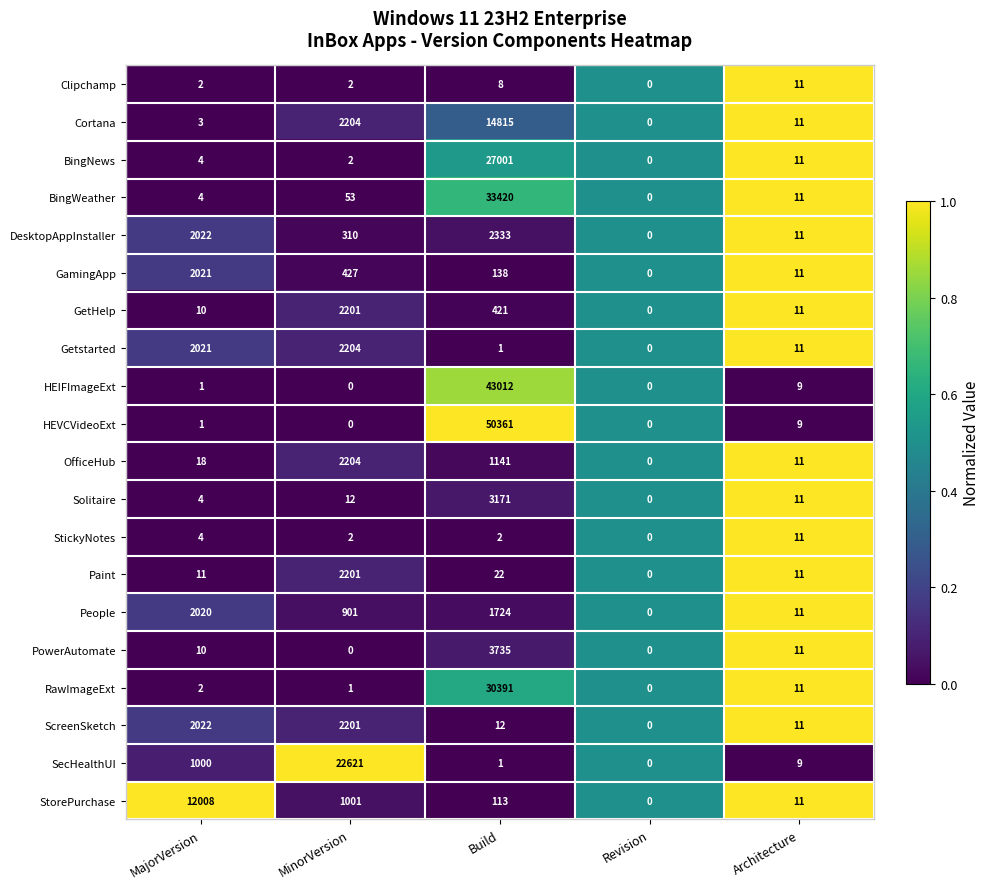

The Clipchamp series shows 10 at Build. True or false?

False